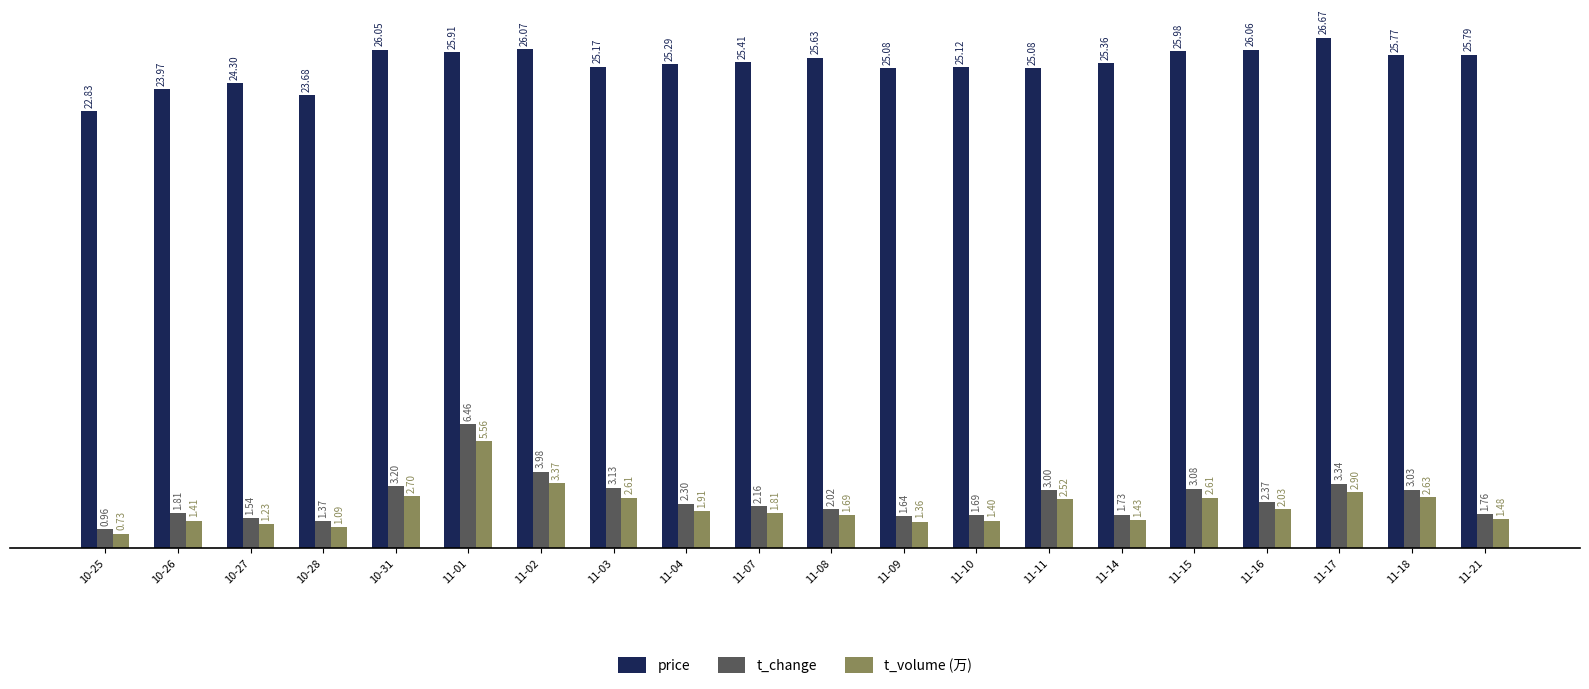

What is the difference between the t_volume (万) values at 11-15 and 11-01?

2.9